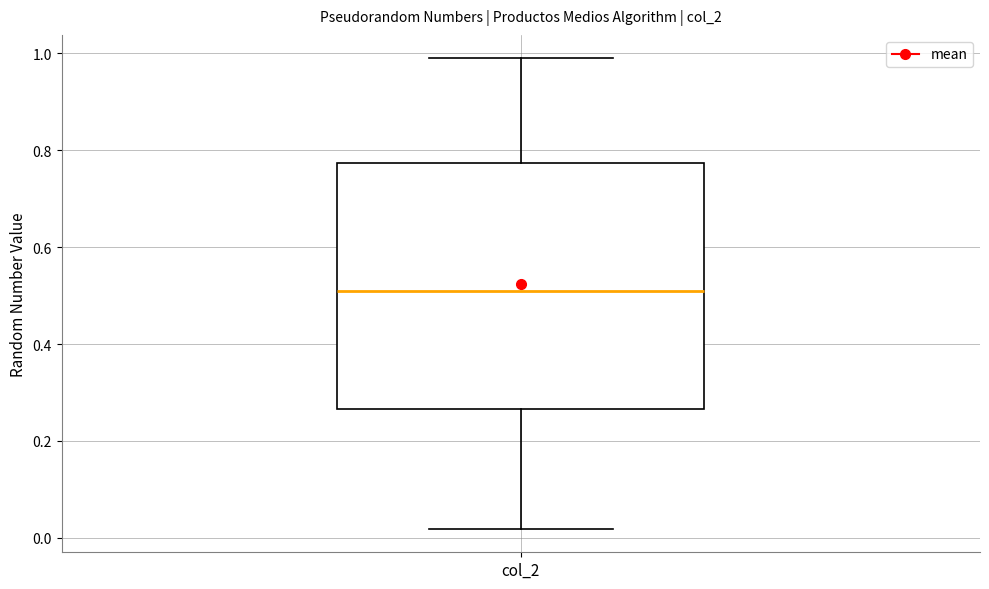

Where does the upper whisker of the box for col_2 end on the y-axis? The values are not printed on the chart, so give them approximately, as read against the axis.

0.98